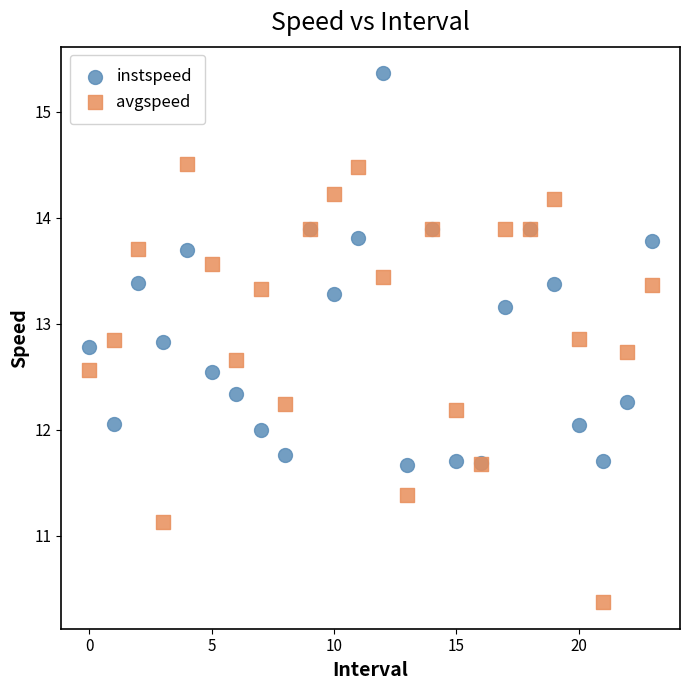

Which series contains the highest Y value?

instspeed